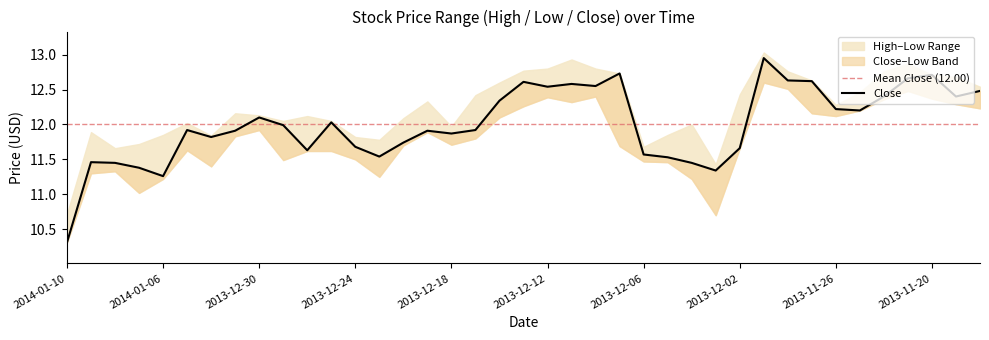

True or false: Close and High cross at least once.

False